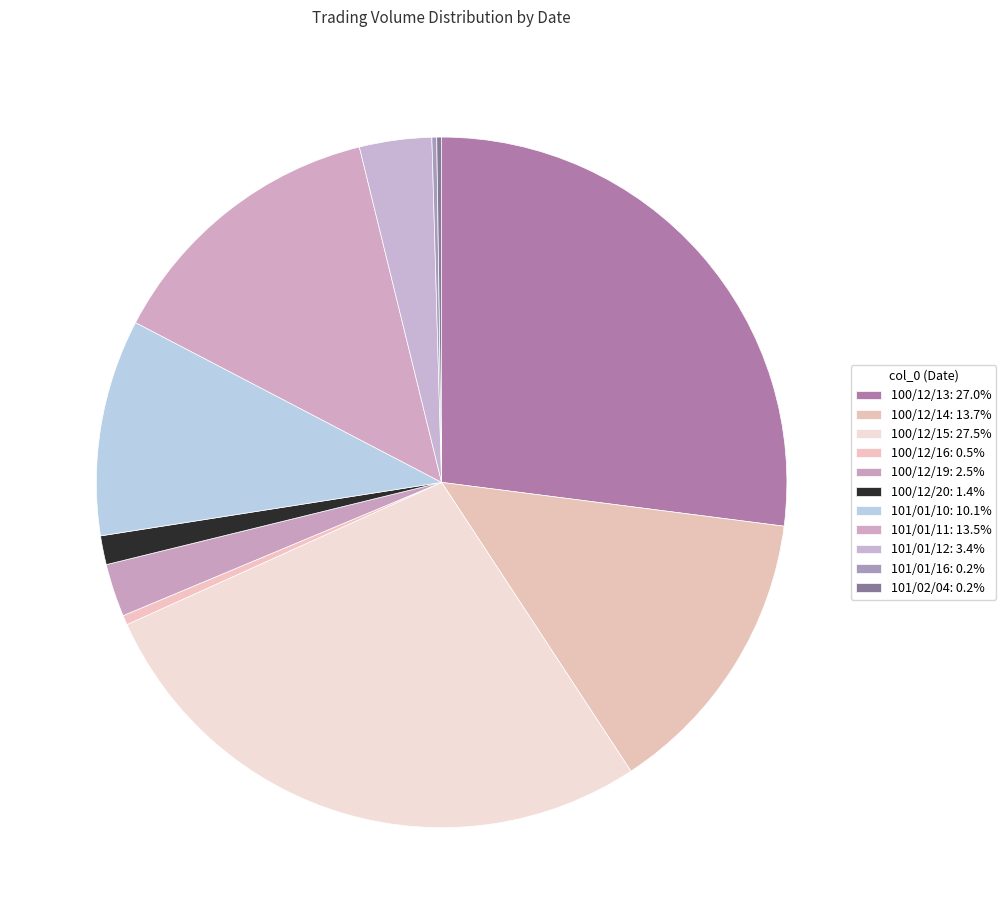

What is the ratio of the value at 101/01/12 to the value at 100/12/13?

0.1